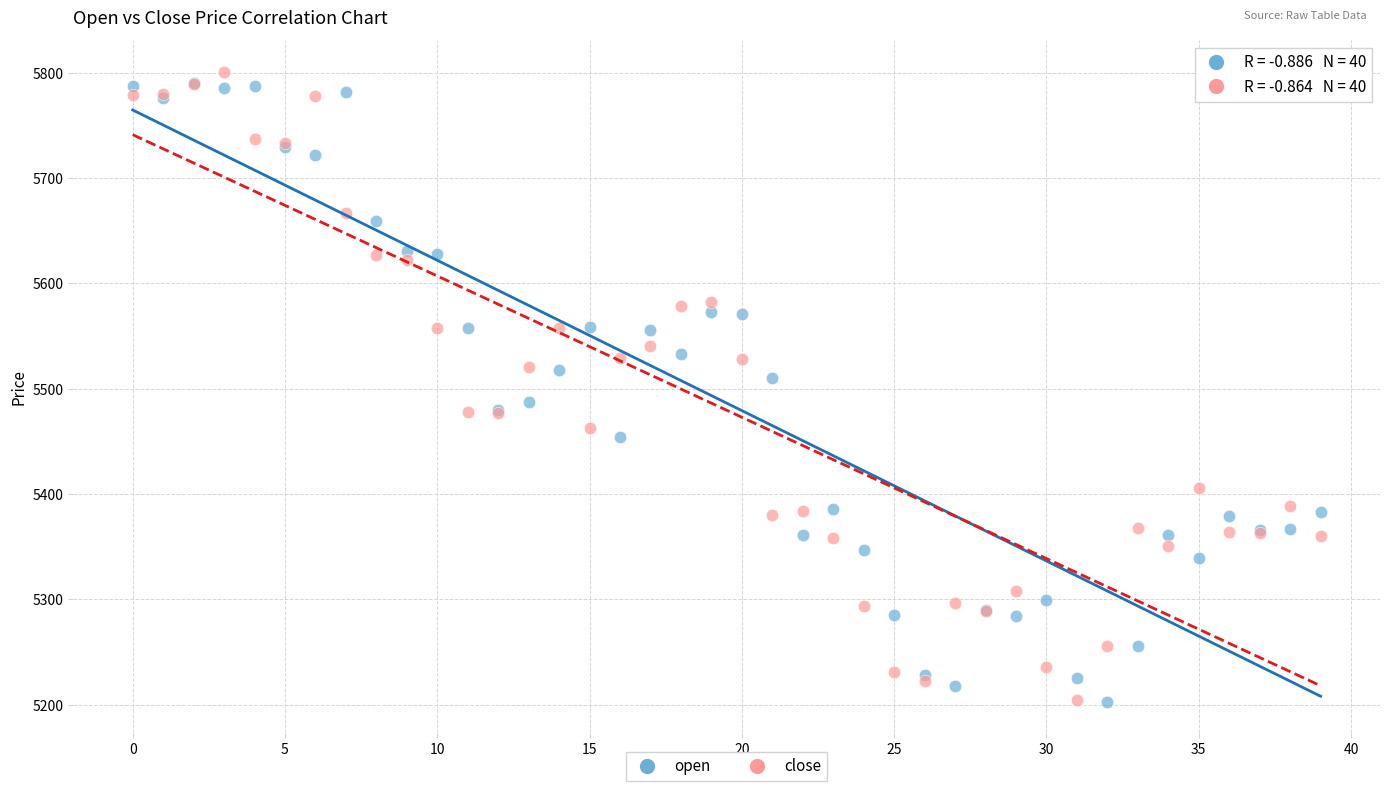

In the close series, what Y value is closest to 5502?

5520.1